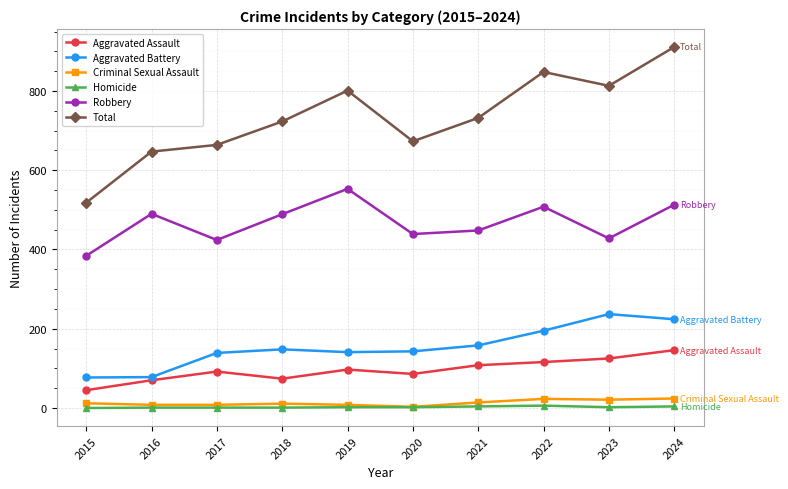

Is the value of Criminal Sexual Assault at 2023 greater than the value of Robbery at 2016?

No